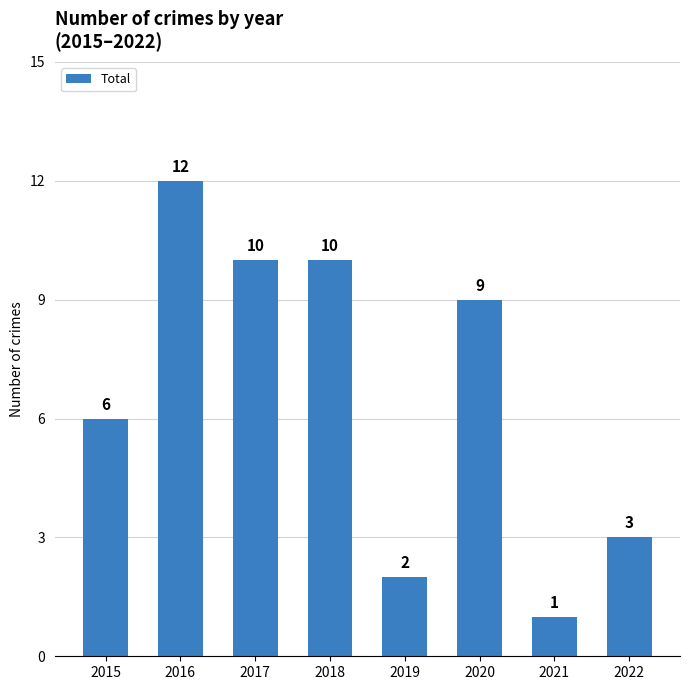

Are the bars horizontal?

No